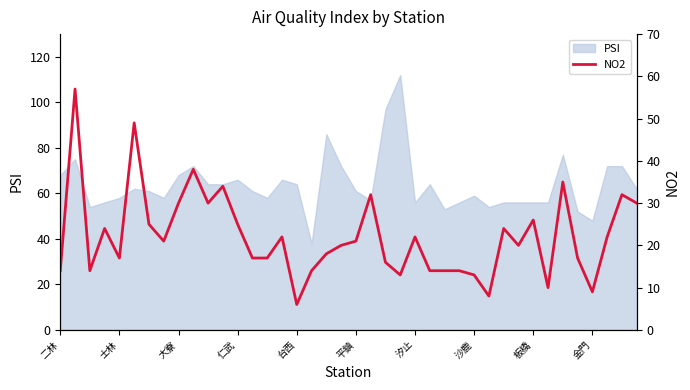

The PSI series shows 56 at 汐止. True or false?

True